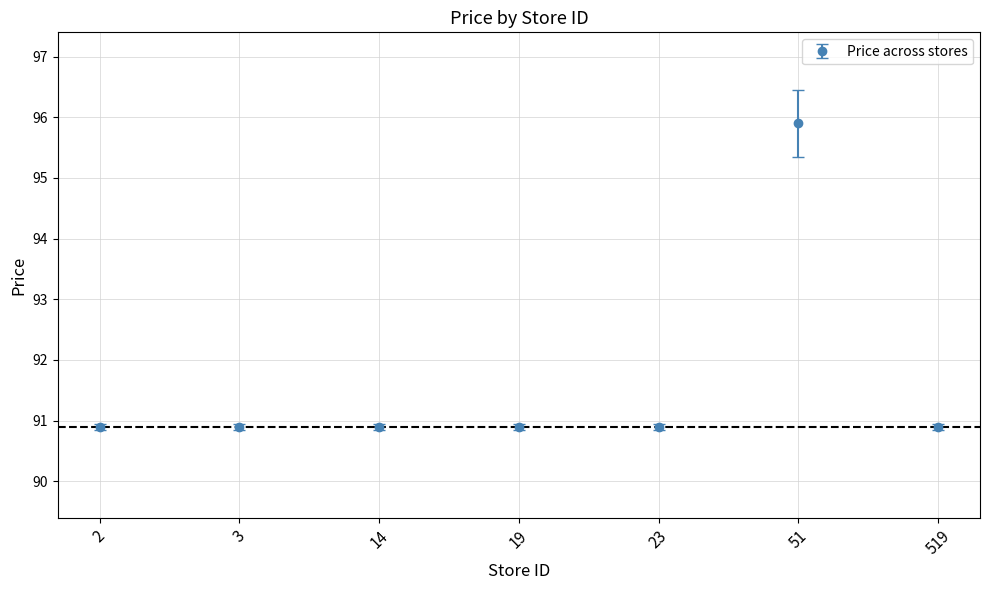

Reading right to left, transcribe all the data shown in this chart.

519=90.9	51=95.9	23=90.9	19=90.9	14=90.9	3=90.9	2=90.9